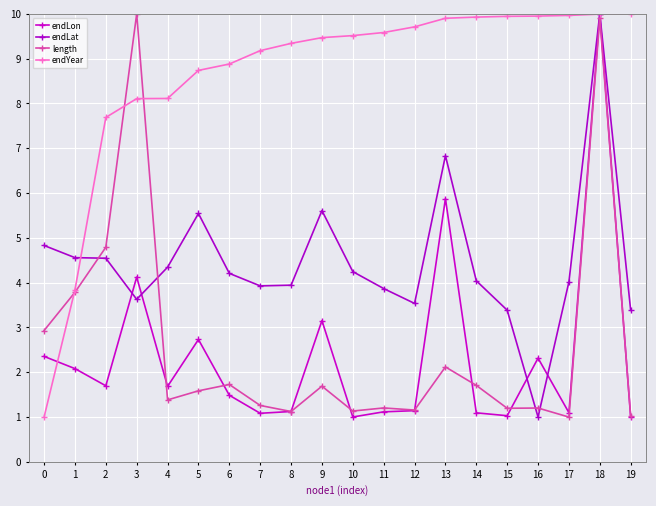

What is the difference between the maximum and second lowest values in the endYear series?

6.2